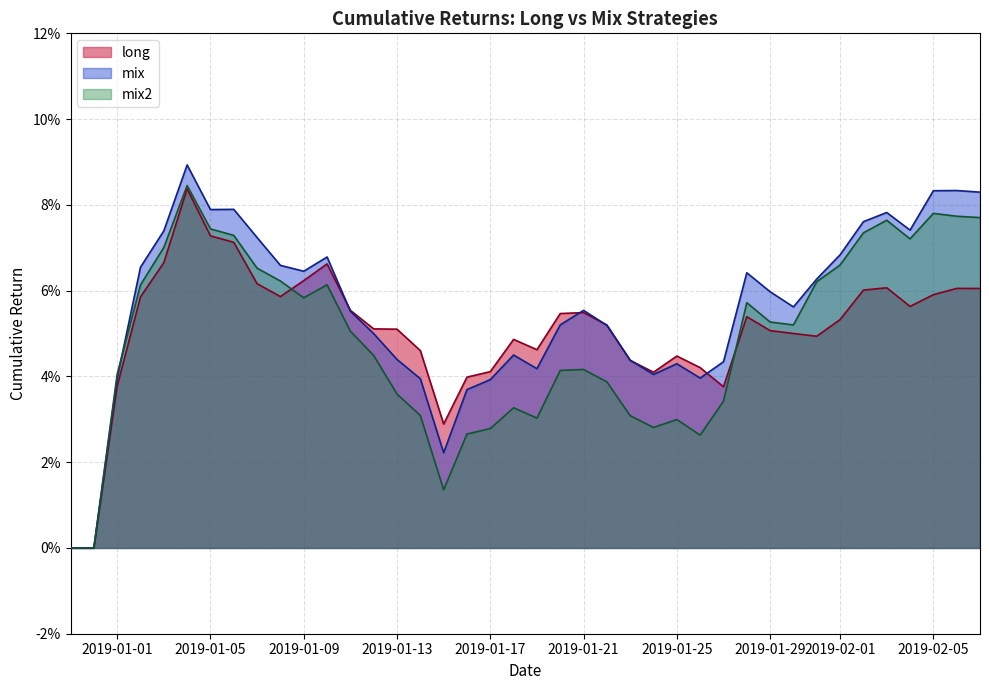

Which series has the widest spread of values?

mix